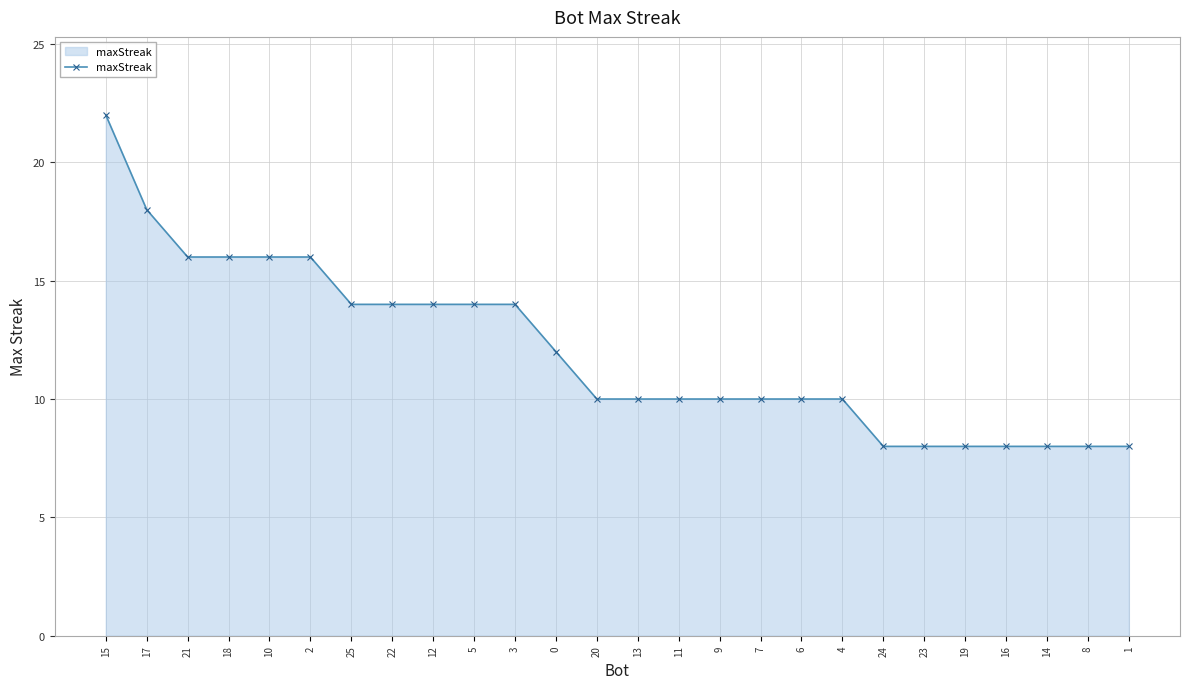

Between 10 and 15, which is larger?

15